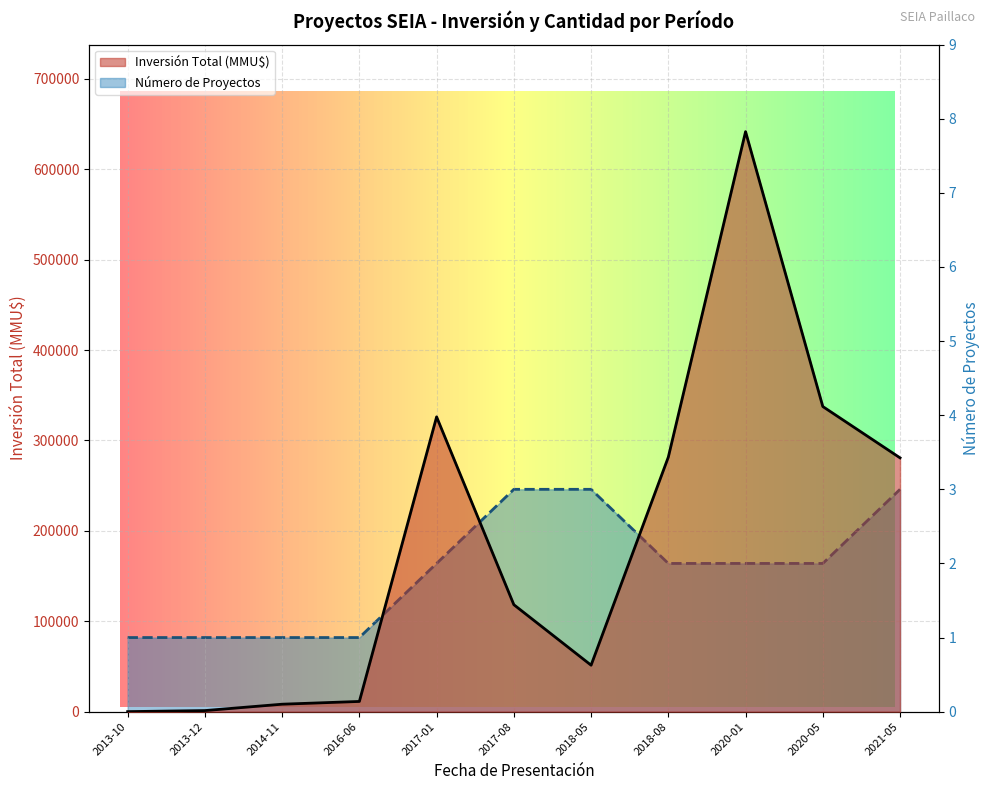

True or false: Número de Proyectos has more than 2 points higher than both neighbors.

False